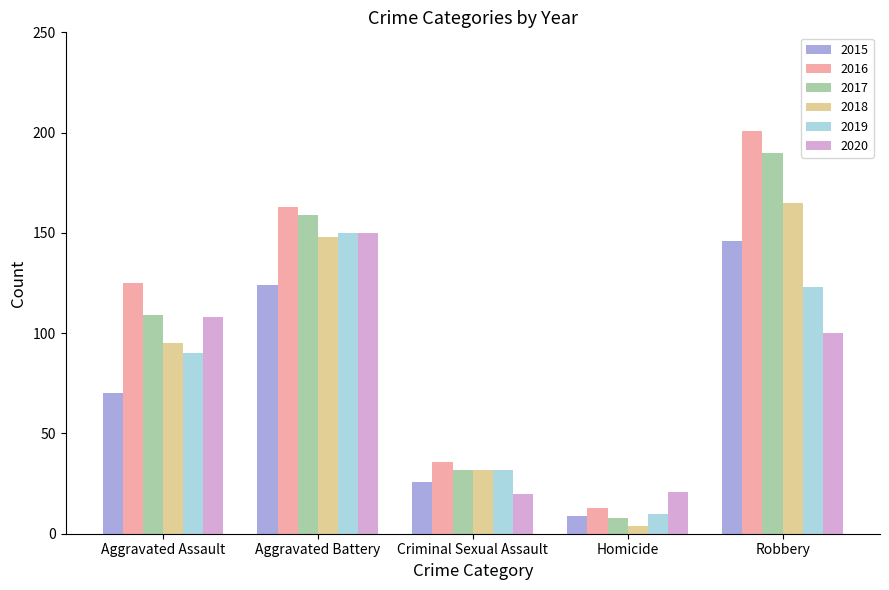

At how many categories does at least one series exceed 195?

1